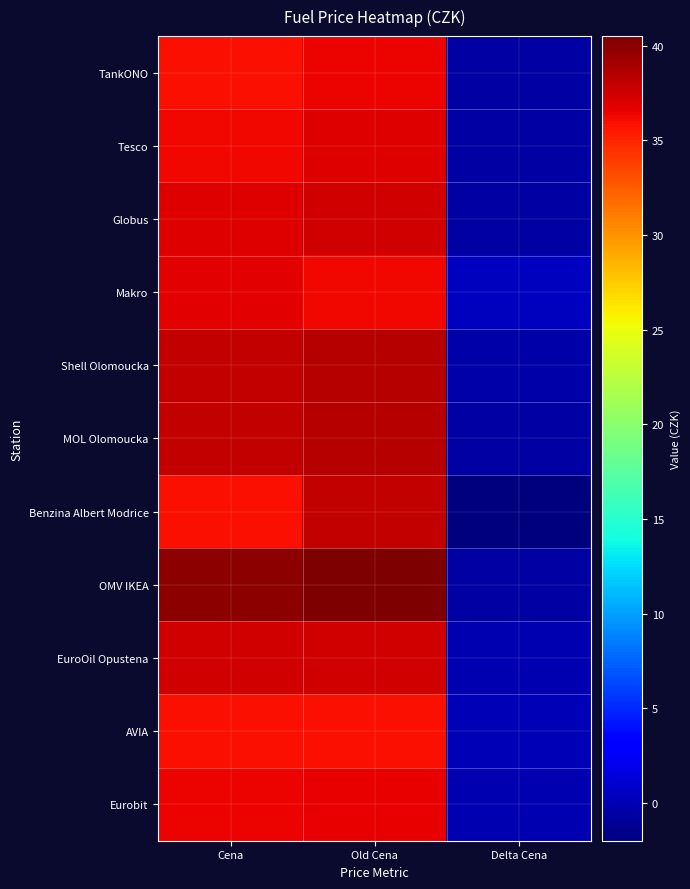

At how many categories does at least one series exceed 6?

2